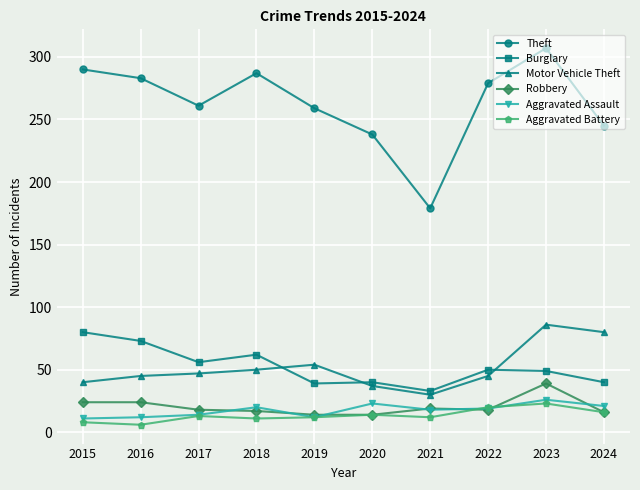

The Aggravated Assault series shows 14 at 2017. True or false?

True